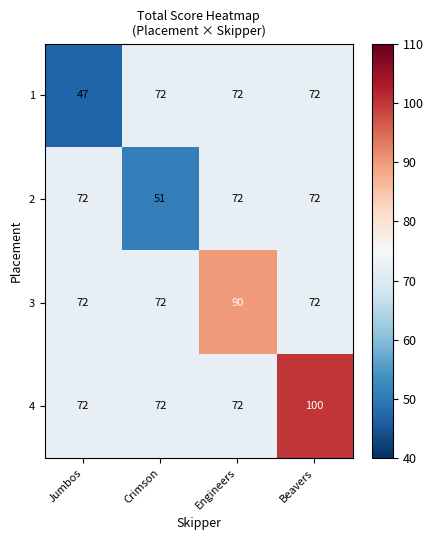

What is the difference between the highest and lowest values at Crimson?

21